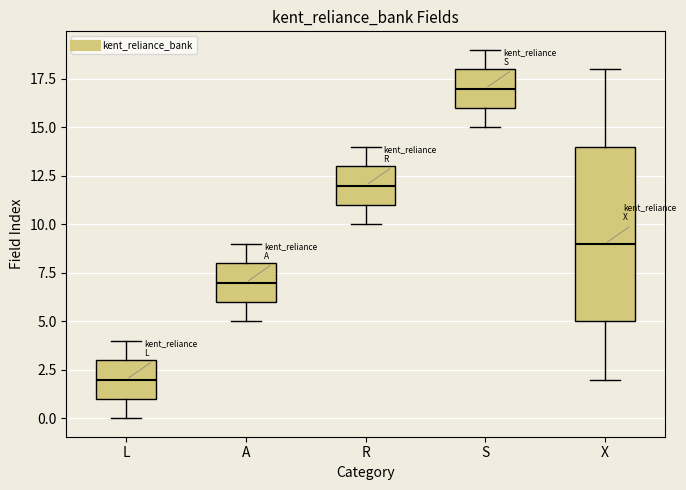

Reading left to right, read every box against the y-axis: the position of its median line, the range the box covers, and the ends of its whiskers. The values are not printed on the chart, so give them approximately, as read against the axis.

L: median 2, box 1 to 3, whiskers 0 to 4
A: median 7, box 6 to 8, whiskers 5 to 9
R: median 12, box 11 to 13, whiskers 10 to 14
S: median 17, box 16 to 18, whiskers 15 to 19
X: median 9, box 5 to 14, whiskers 2 to 18